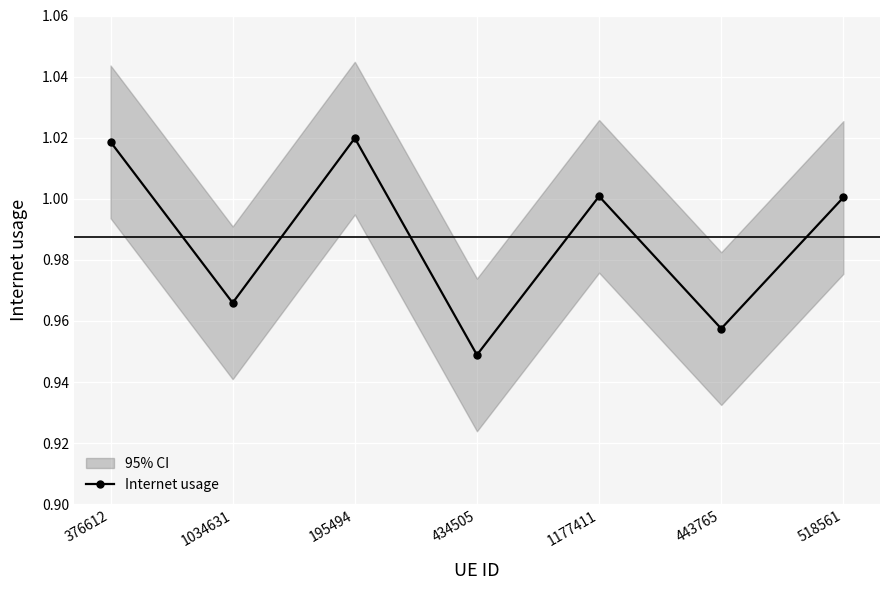

What position from the left is 376612?

1